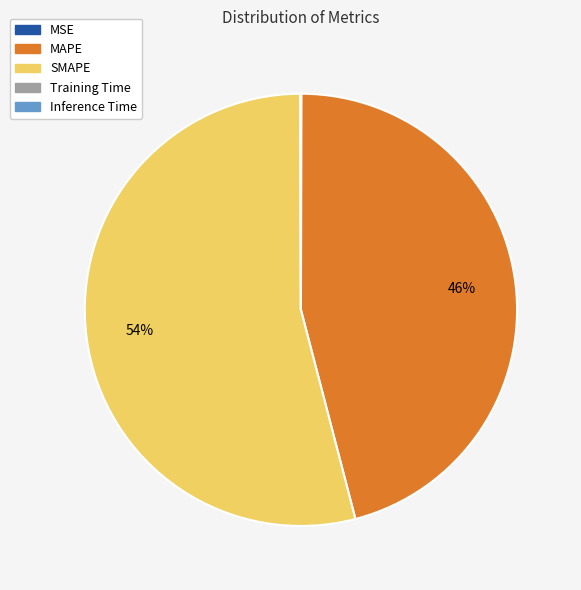

Which slice is the largest?

SMAPE